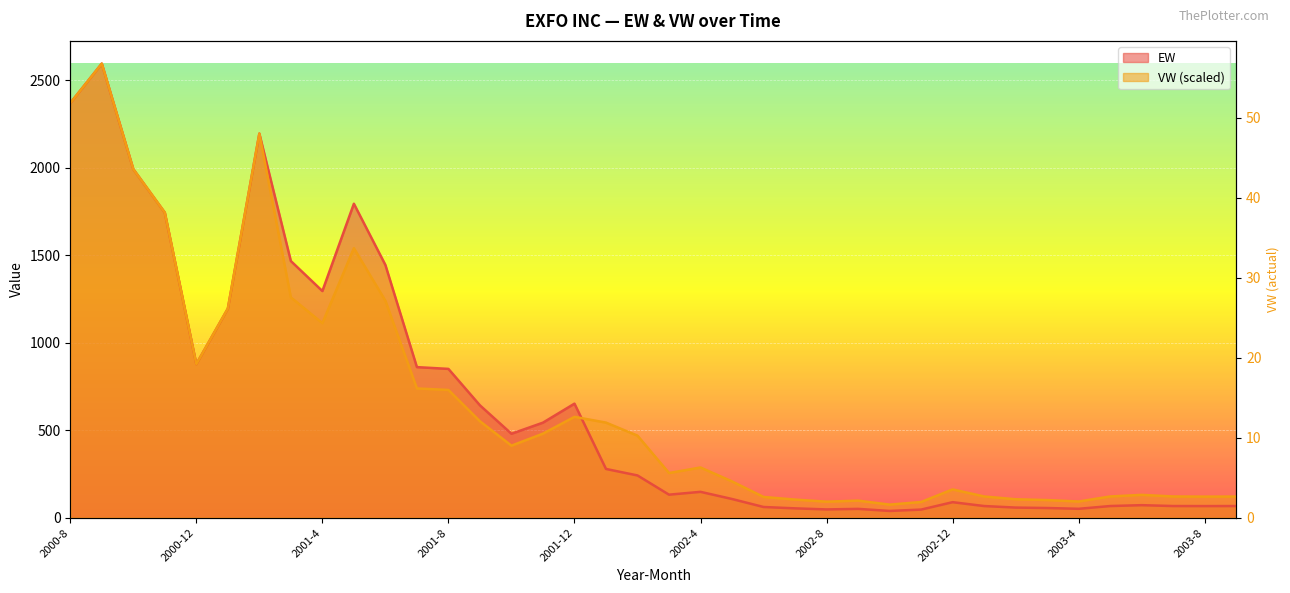

At which category does the chart reach its peak across all series?

2000-9